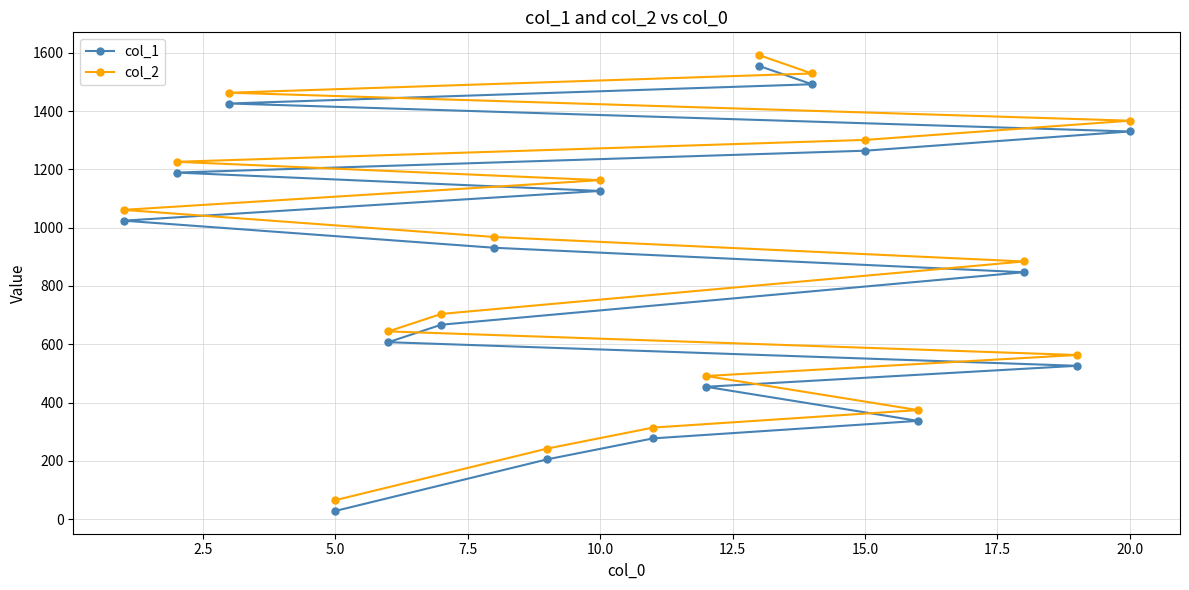

What is the difference between the maximum and minimum values in the col_1 series?

1527